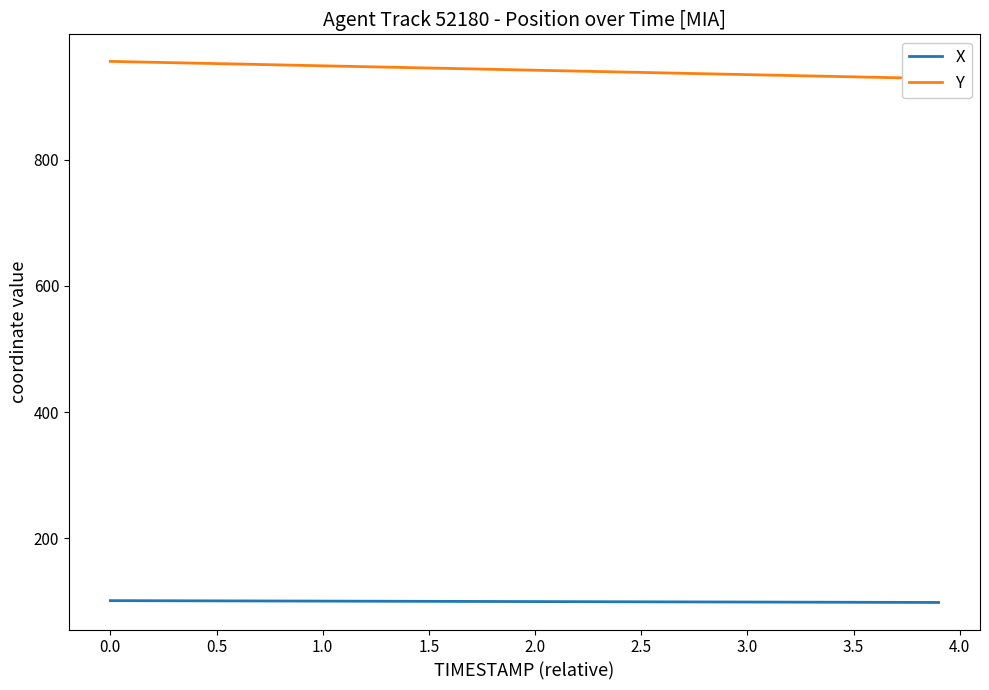

How many values in the Y series exceed 942?

20